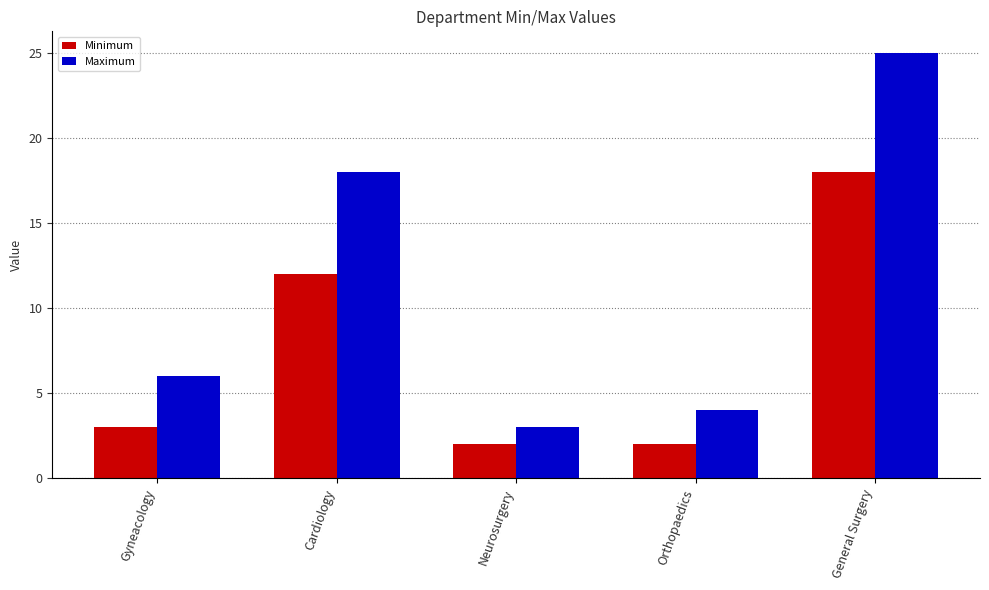

What is the sum of the Minimum values at Gyneacology and Neurosurgery?

5